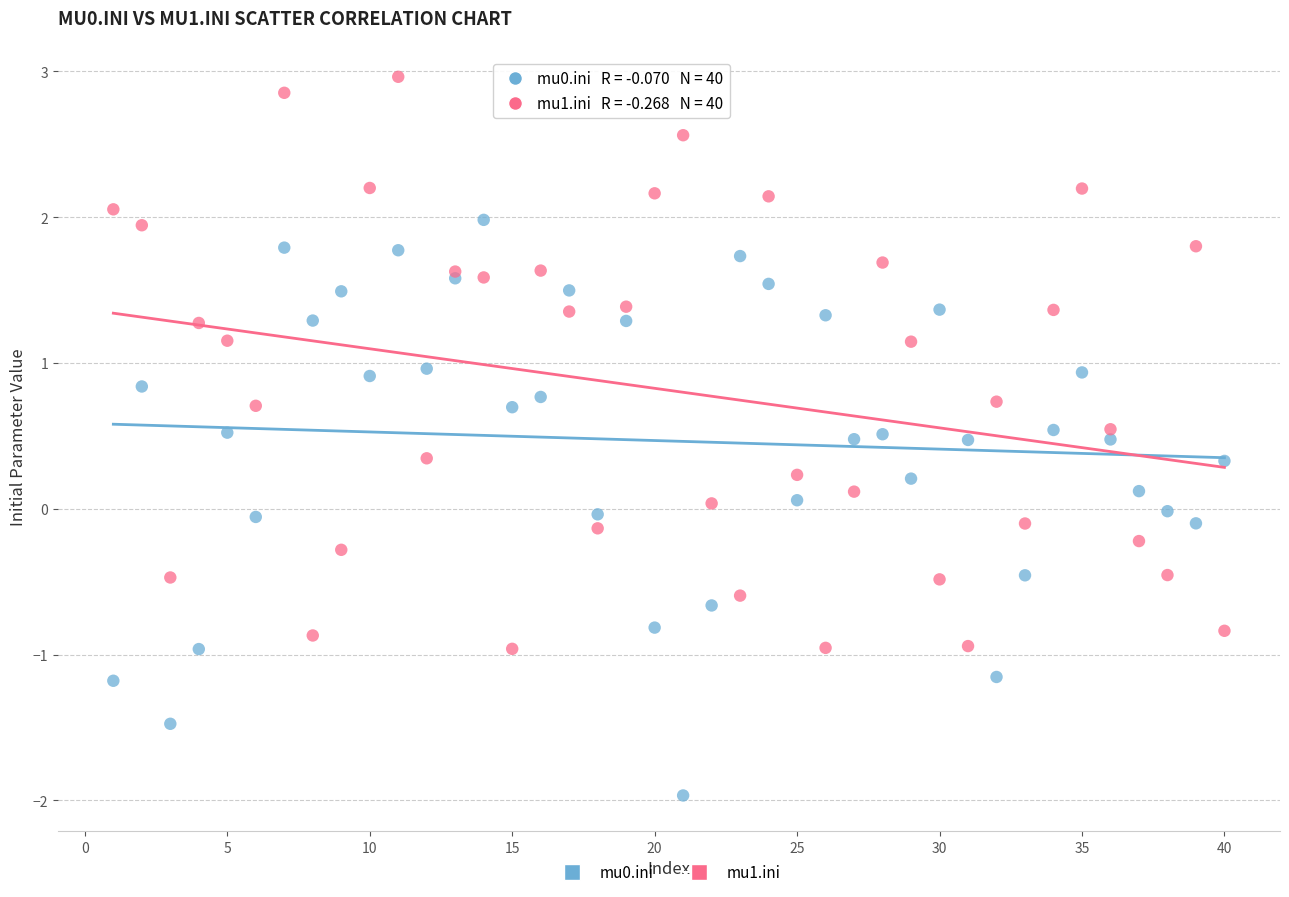

Which series reaches the minimum Y coordinate?

mu0.ini